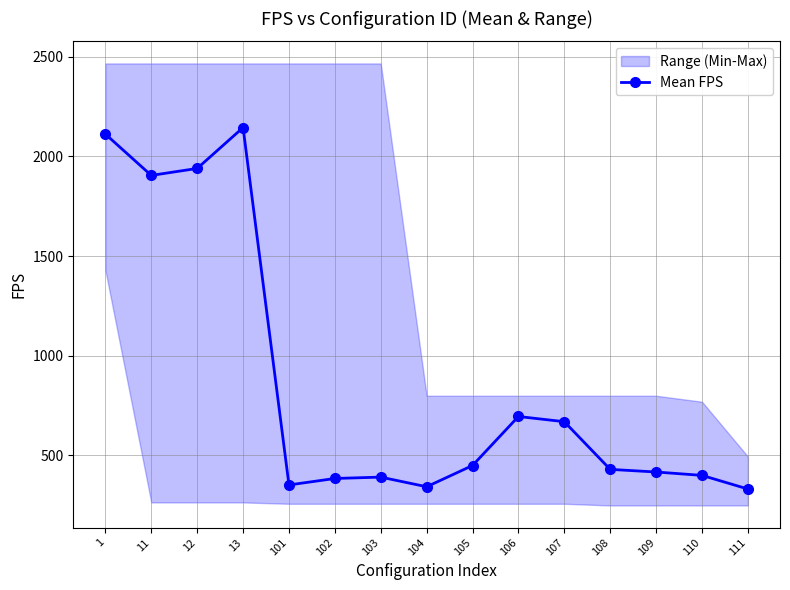

What is the minimum value shown in the chart?

330.6